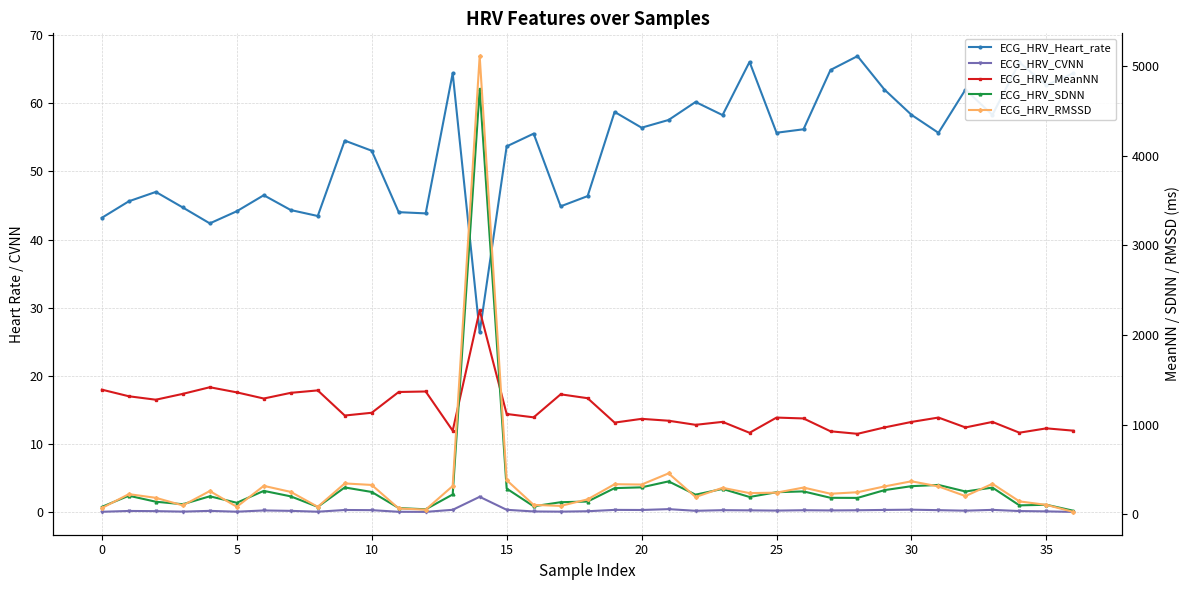

Between 15 and 34, which series saw the biggest shift?

ECG_HRV_MeanNN